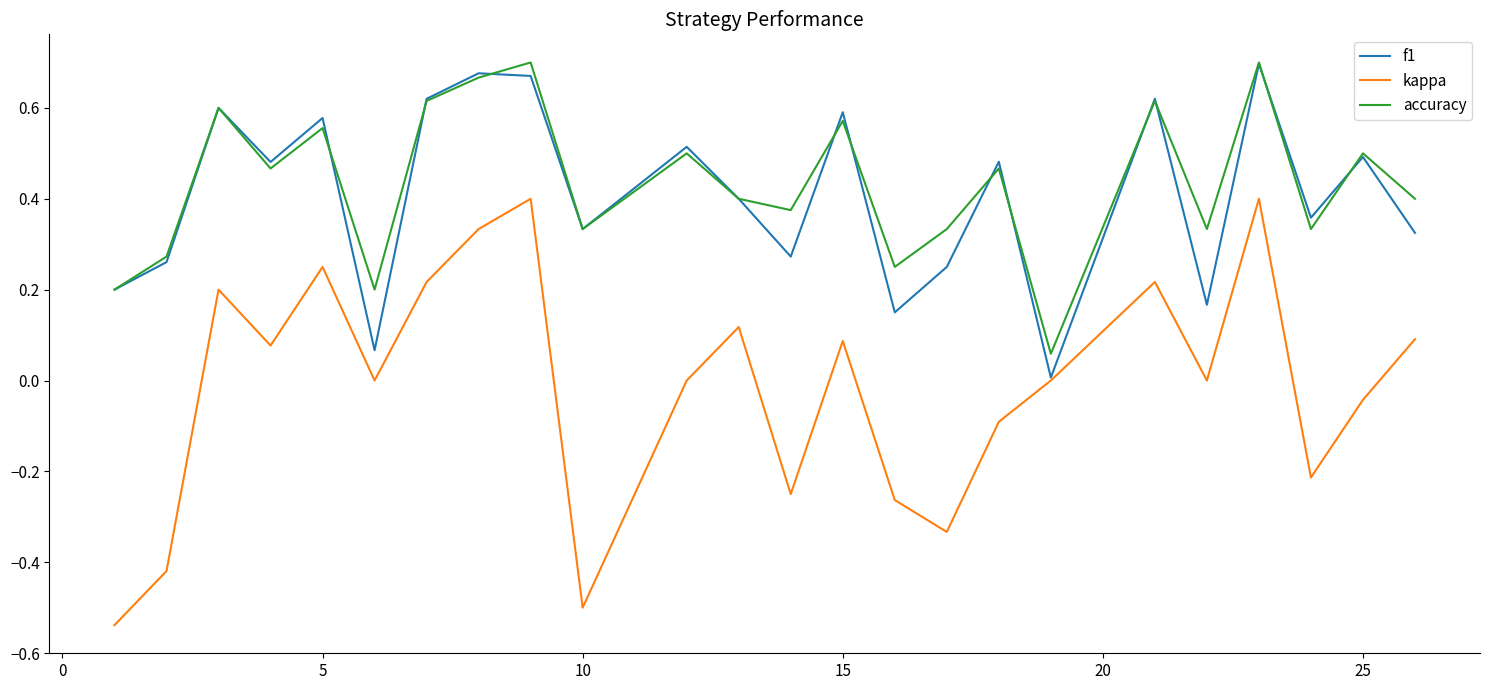

True or false: kappa and accuracy intersect in this chart.

False